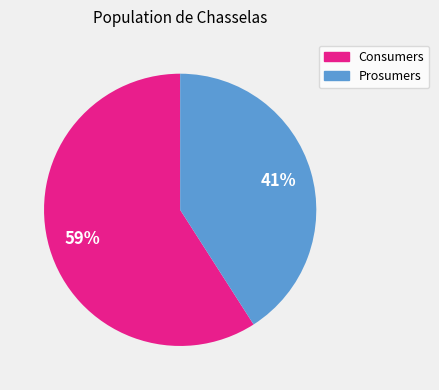

To the nearest percent, what portion does Prosumers represent?

41%